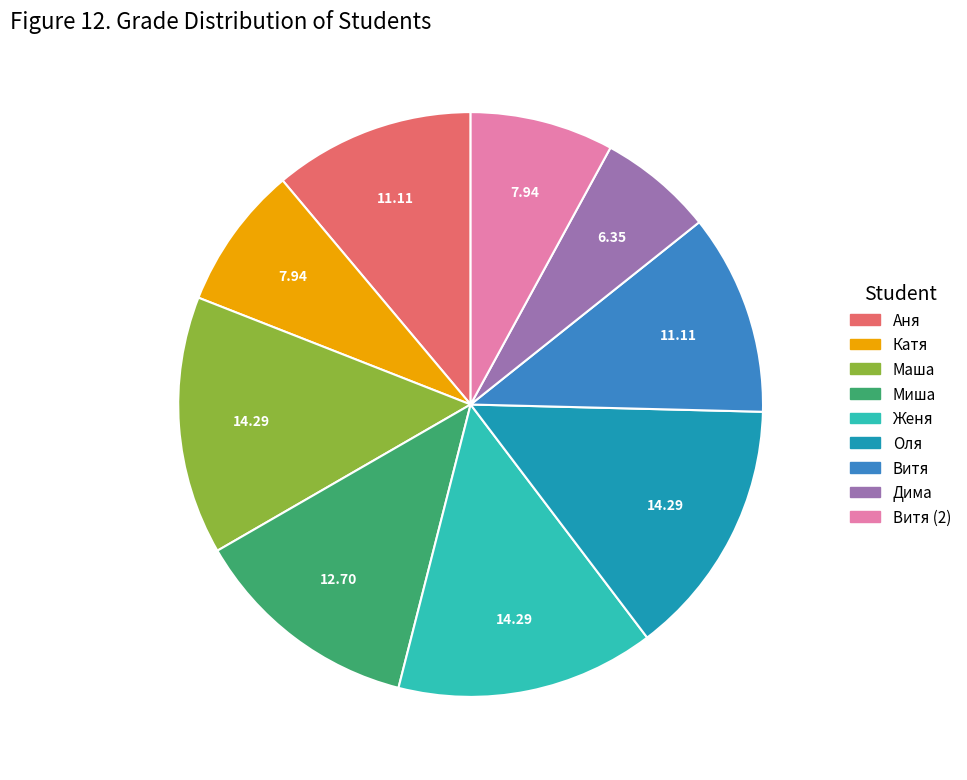

Which slice is the smallest?

Дима